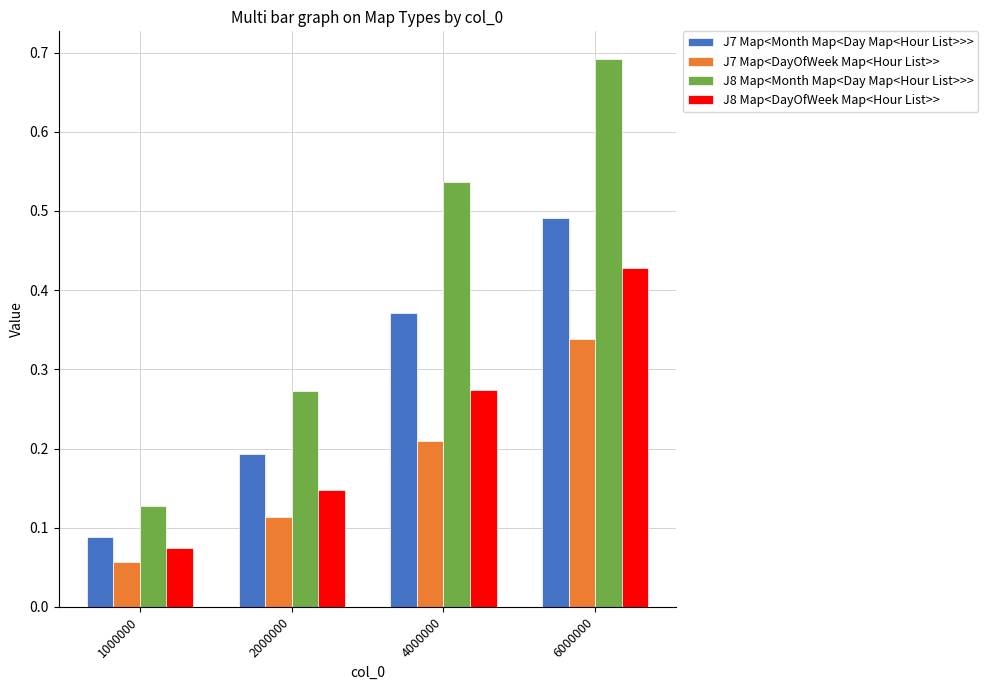

At 2000000, list the series in order from smallest to largest.

J7 Map<DayOfWeek Map<Hour List>>, J8 Map<DayOfWeek Map<Hour List>>, J7 Map<Month Map<Day Map<Hour List>>>, J8 Map<Month Map<Day Map<Hour List>>>